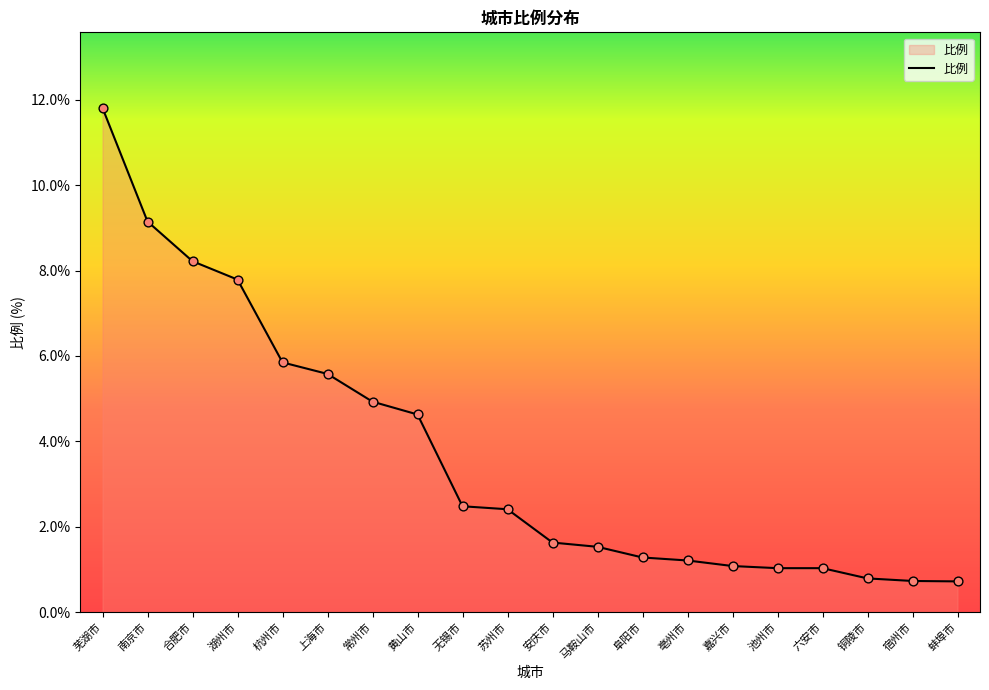

What is the change in value from 苏州市 to 嘉兴市?

-1.3